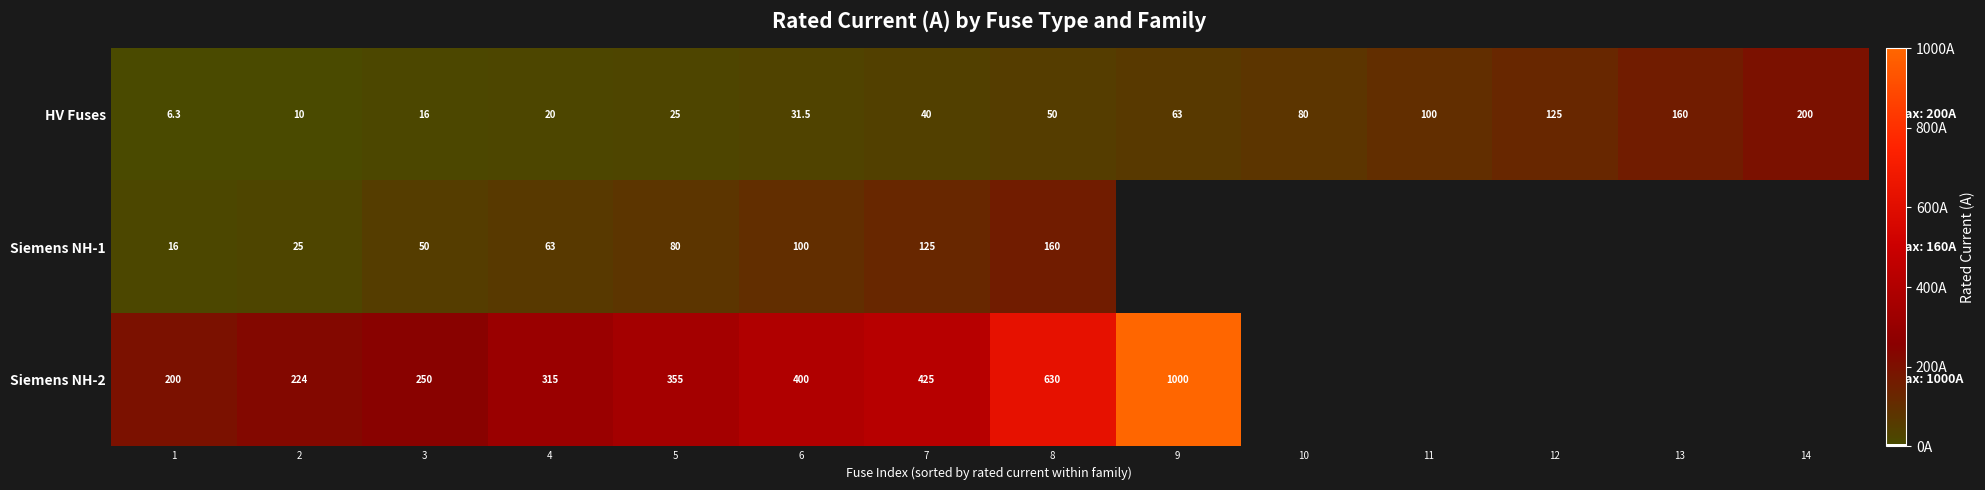

What is the total value across all series at 7?

590.0